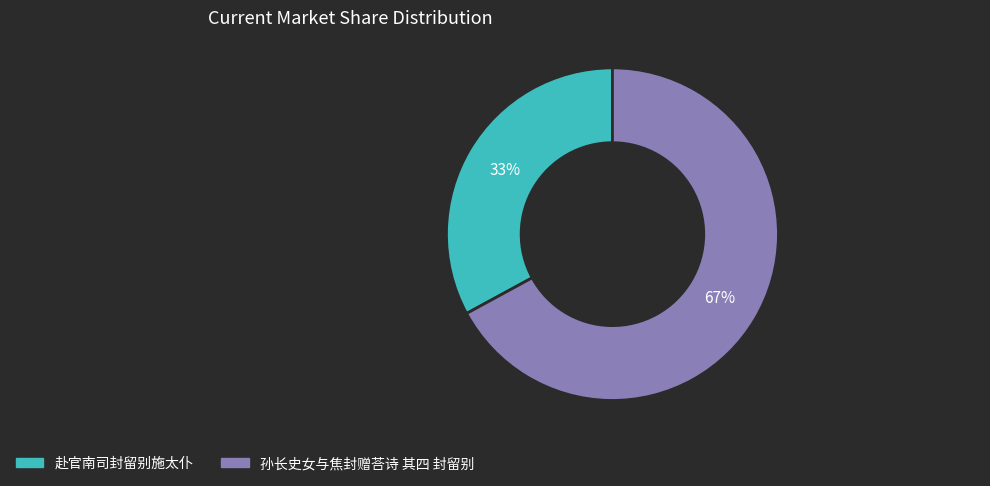

Approximately how many times larger is the value at 孙长史女与焦封赠荅诗 其四 封留别 compared to 赴官南司封留别施太仆?

2.0